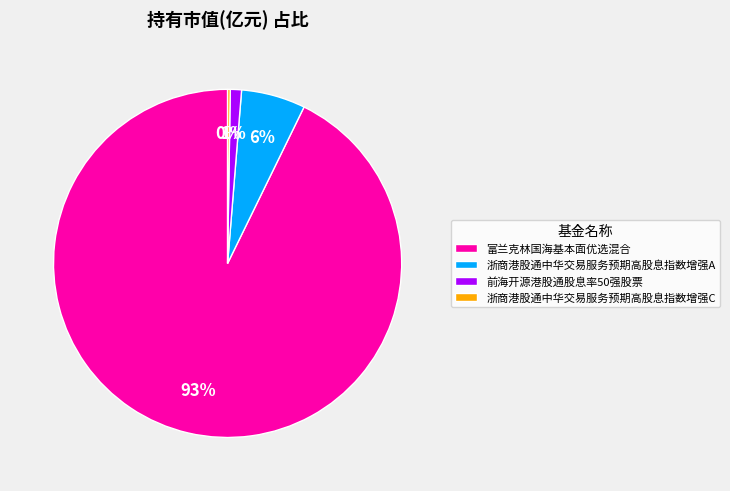

Is there any slice that represents more than half of the pie?

Yes